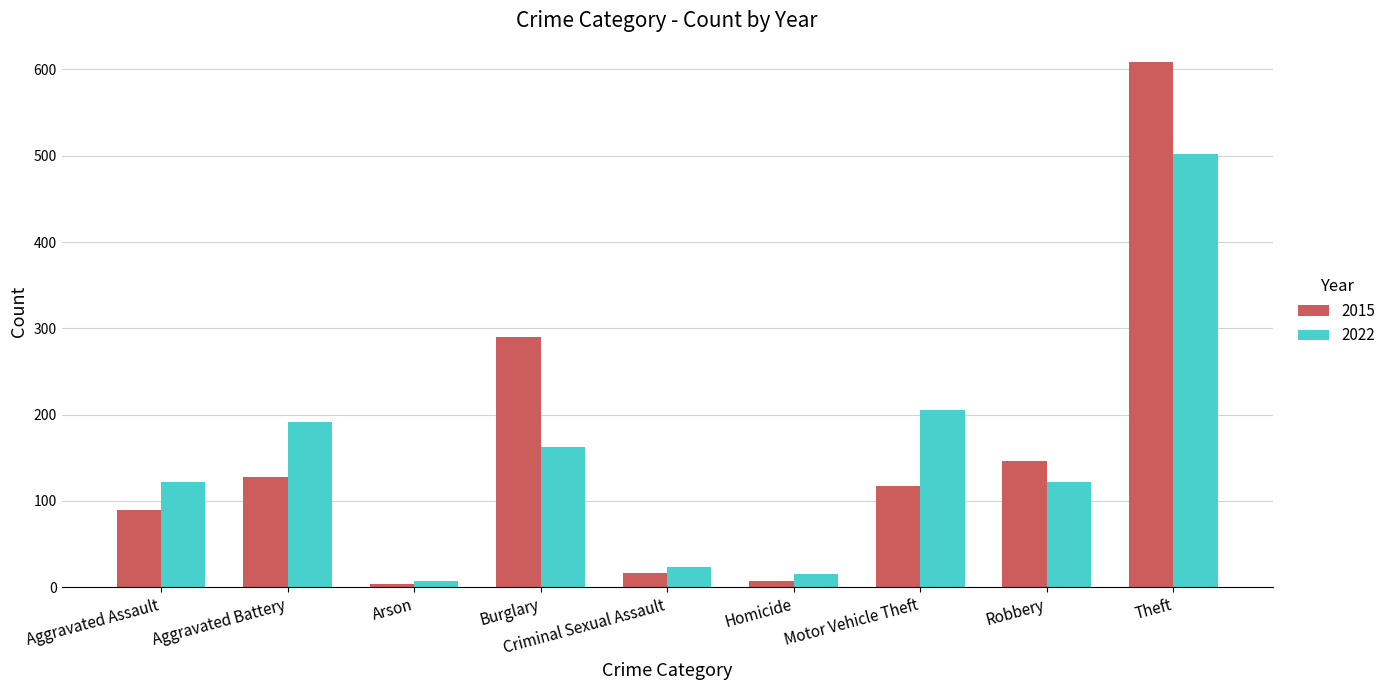

What is the label of the 4th bar from the right?

Homicide